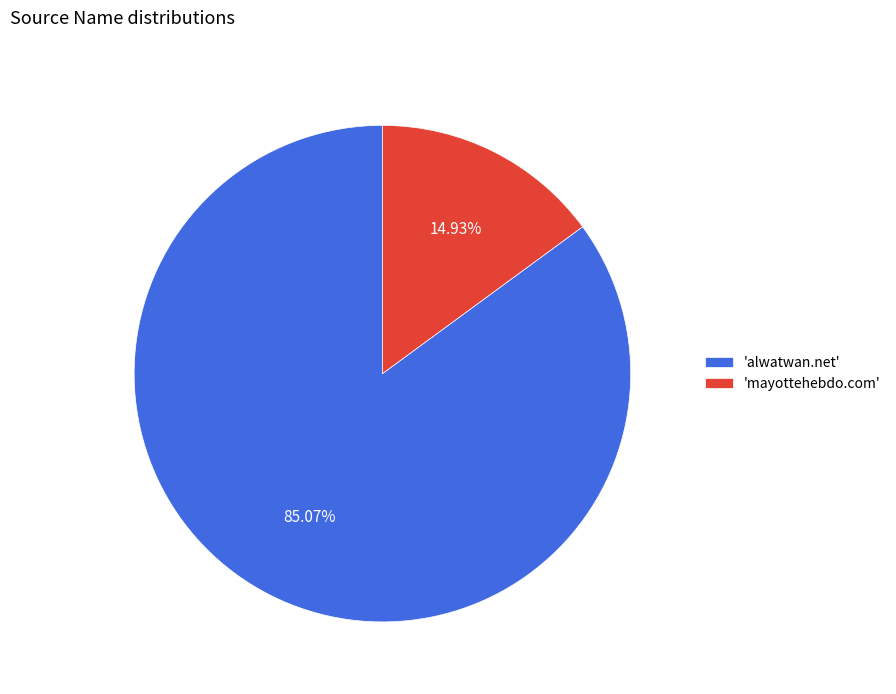

Does 'alwatwan.net' account for over 50% of the chart?

Yes